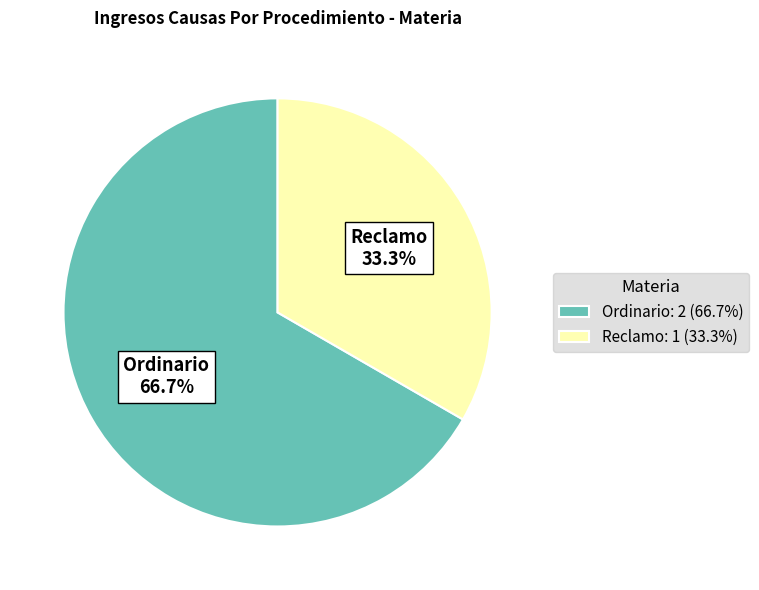

Is it true that Reclamo is 33% of the pie?

True